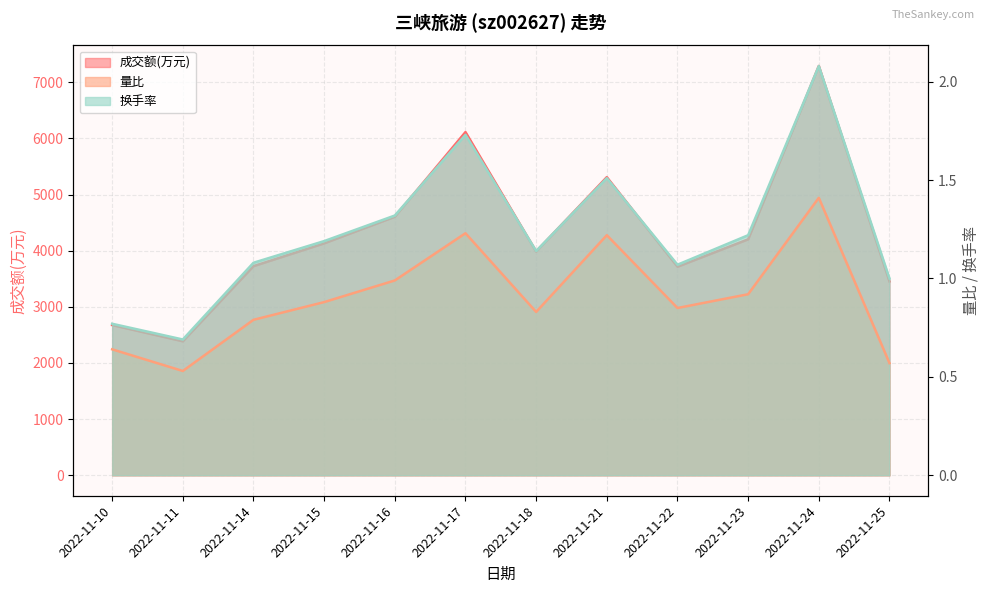

What is the average value of the 换手率 series?

1.2